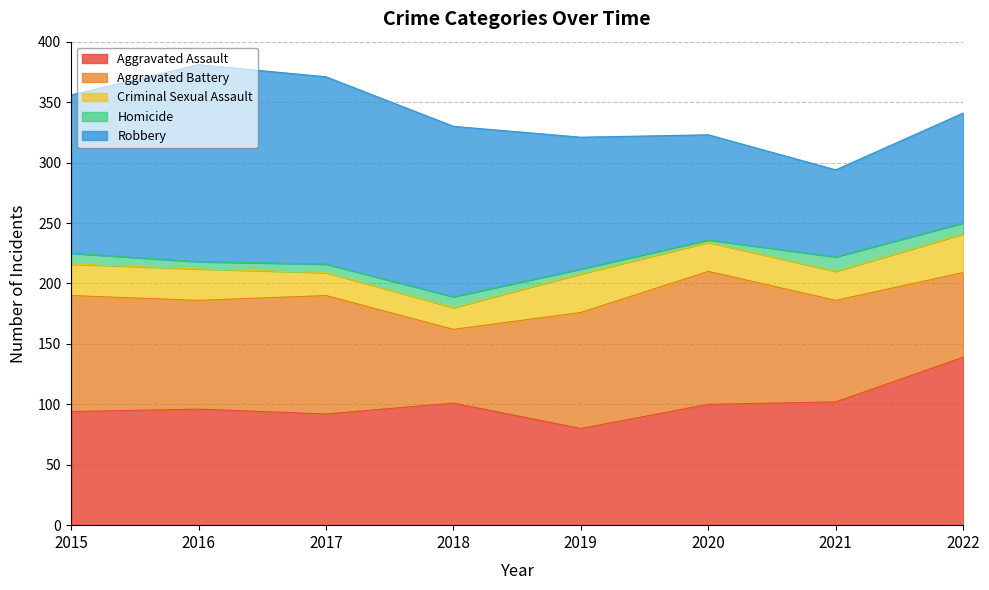

In Aggravated Assault, how many points are lower than both neighbors (excluding endpoints)?

2